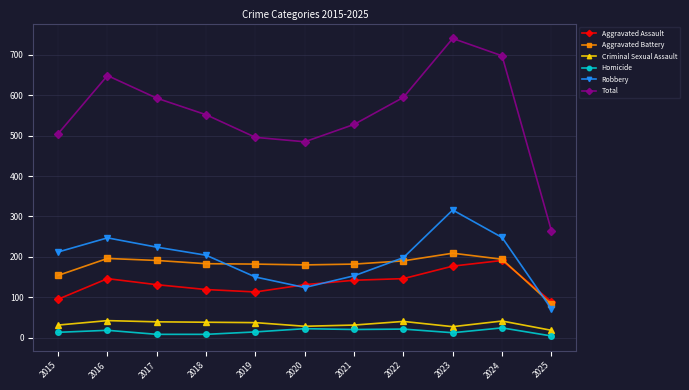

True or false: Total has more than 1 points higher than both neighbors.

True